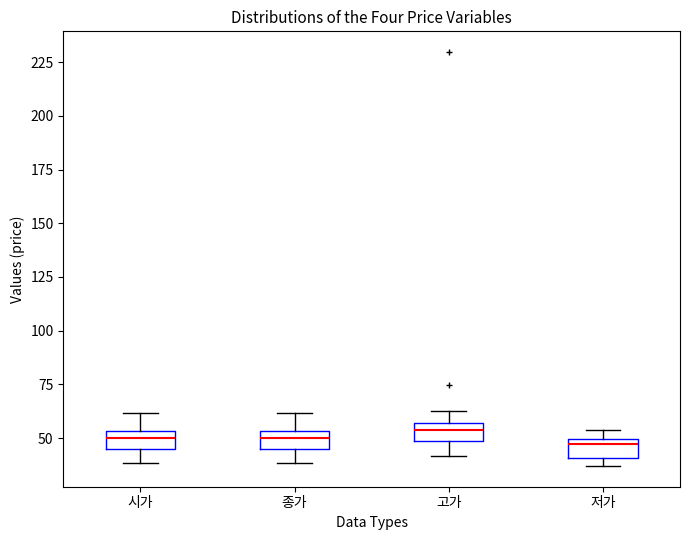

Reading left to right, transcribe this box plot: for each box, give where its median line is, the range the box spans, and where its two whiskers end, as read against the y-axis. The values are not printed on the chart, so give them approximately, as read against the axis.

시가: median 50, box 45 to 55, whiskers 40 to 60
종가: median 50, box 45 to 55, whiskers 40 to 60
고가: median 55 (inside the box), box 50 to 55, whiskers 40 to 60
저가: median 45, box 40 to 50, whiskers 35 to 55